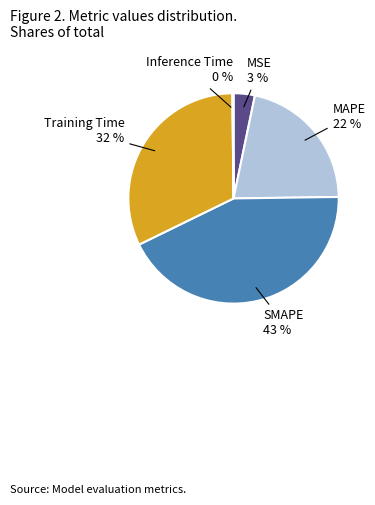

To the nearest percent, what portion does MAPE represent?

22%